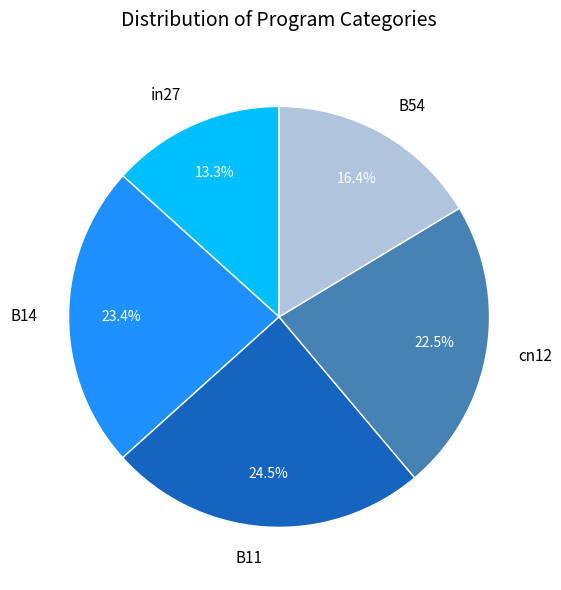

Which slice is the largest?

B11